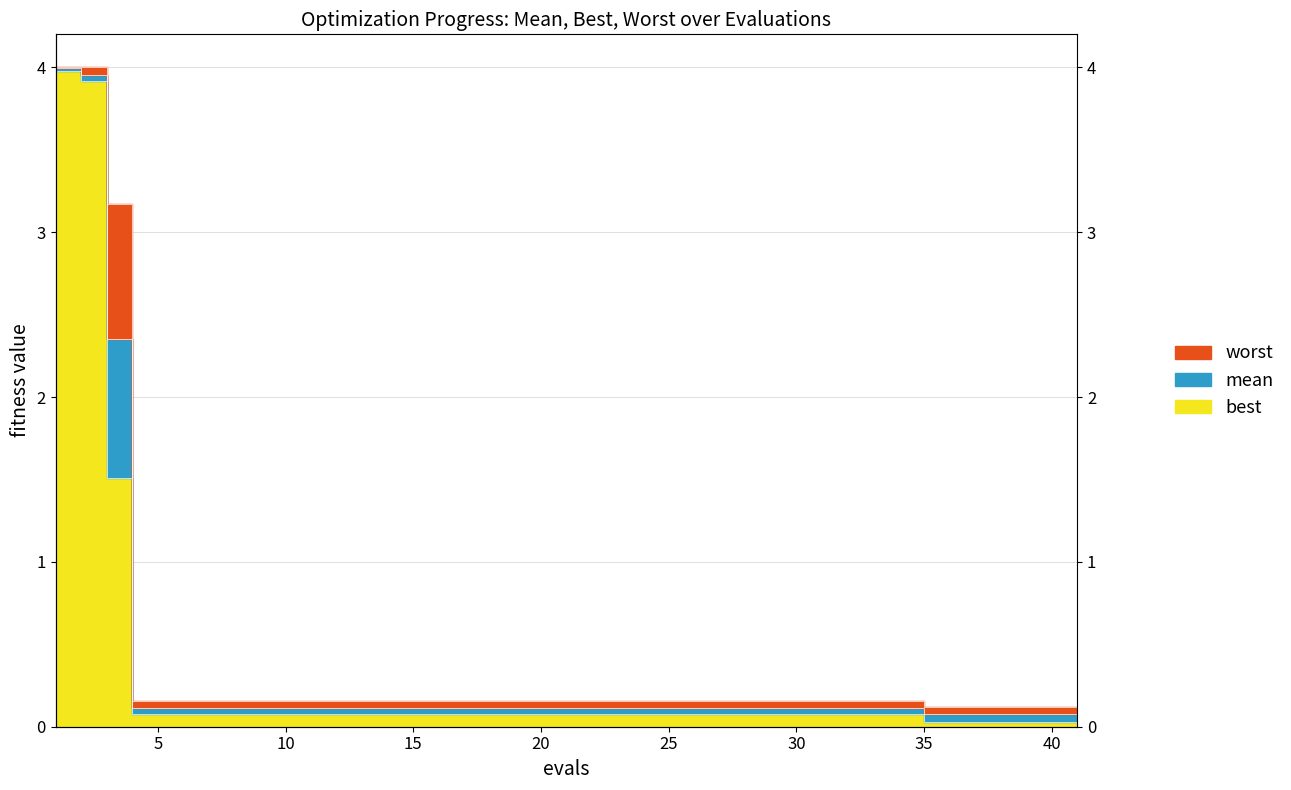

What is the total value across all series at 11?

0.3